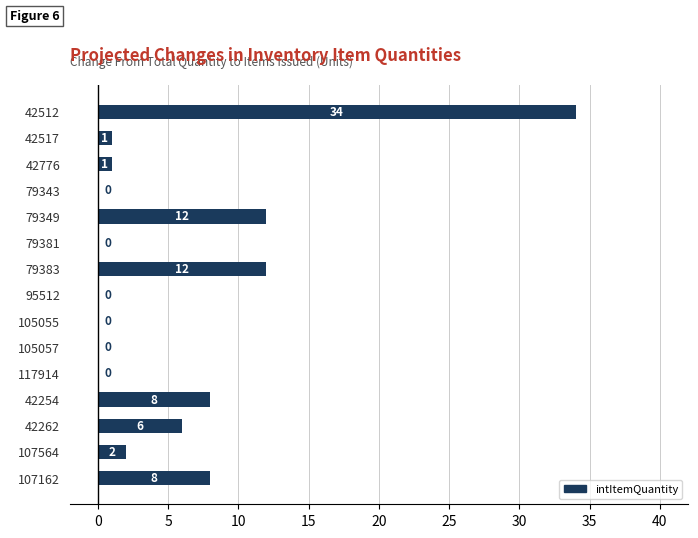

What is the sum of all values?

84